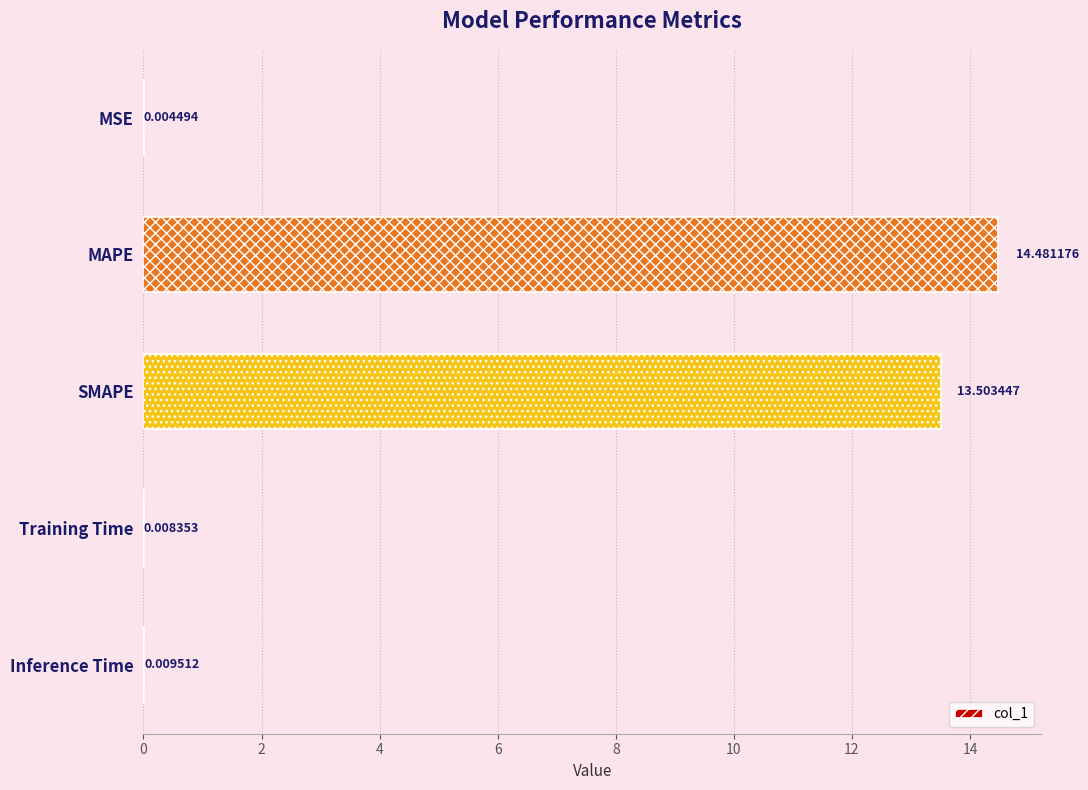

Are the bars horizontal?

Yes